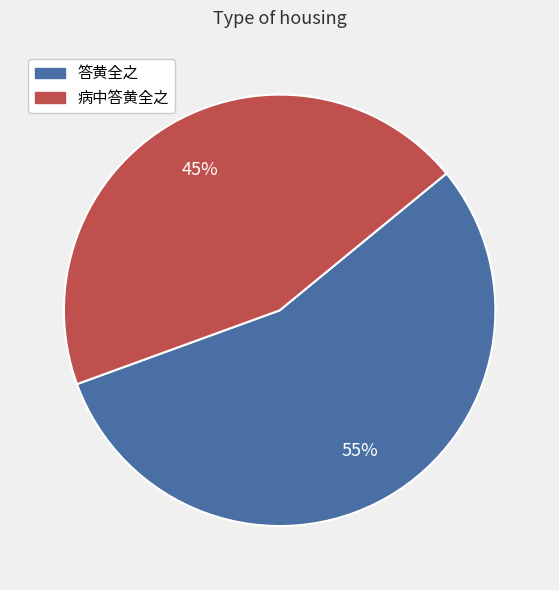

What percentage is the 答黄全之 slice, to the nearest percent?

55%